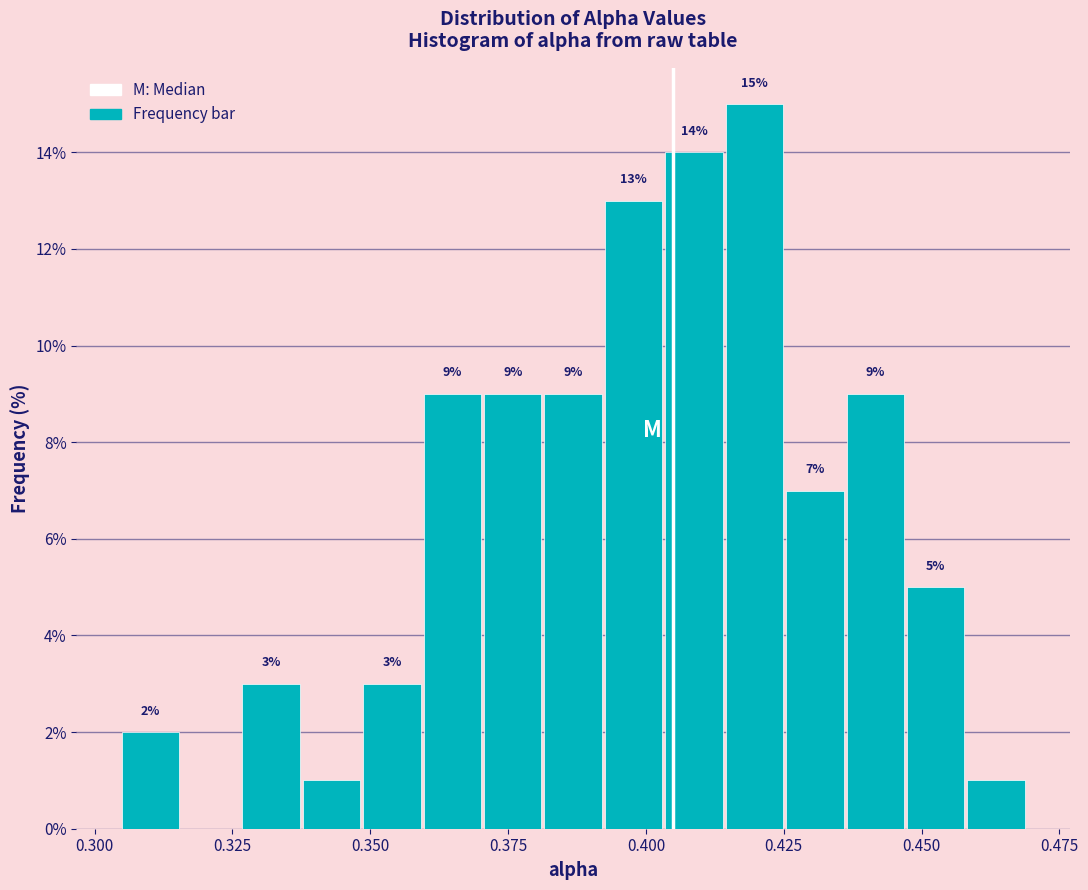

Around what value on the x-axis is the tallest bar? Give the approximate position of its centre, as read against the axis.

0.420